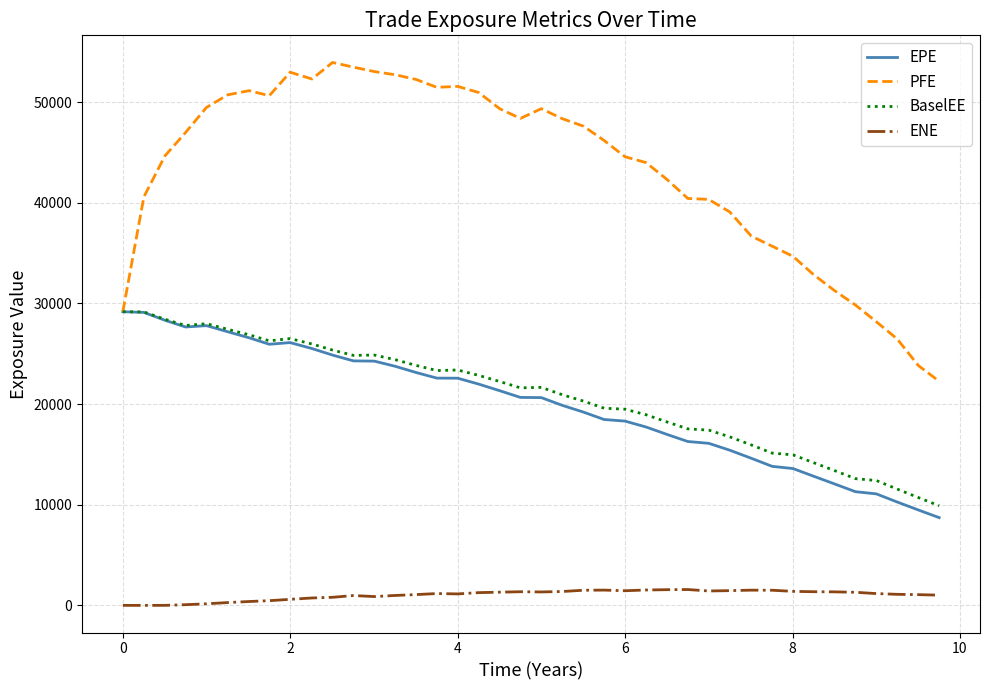

How many values in the BaselEE series exceed 21655?

20